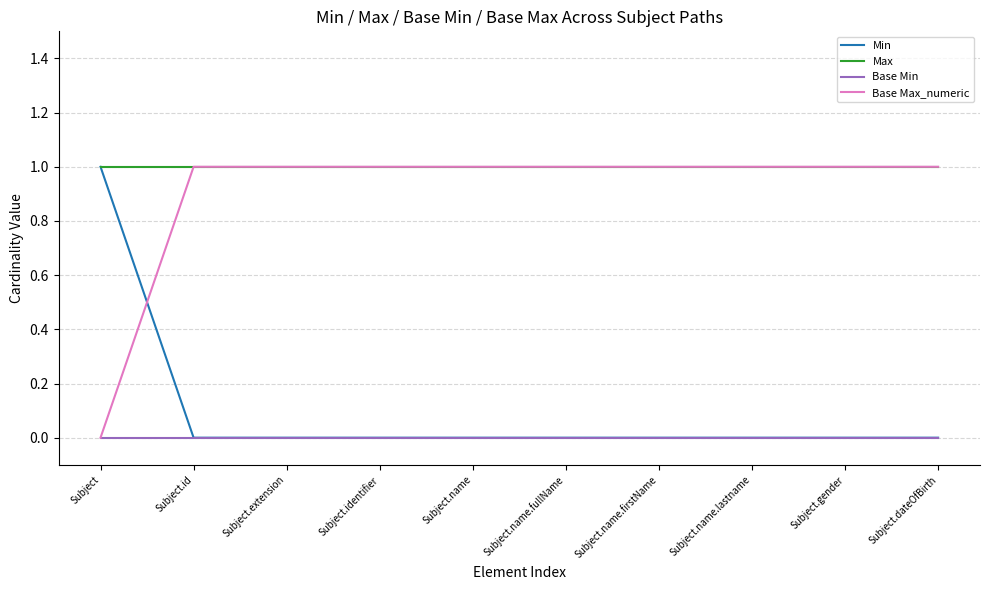

What are all the series names shown in the legend?

Min, Max, Base Min, Base Max_numeric